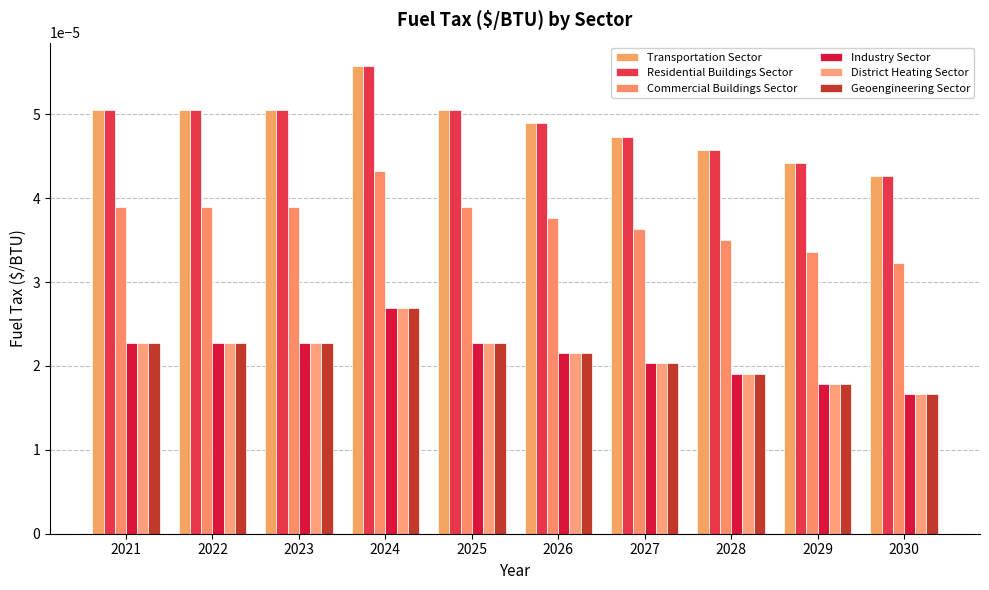

At which category is the sum across all series the highest?

2024